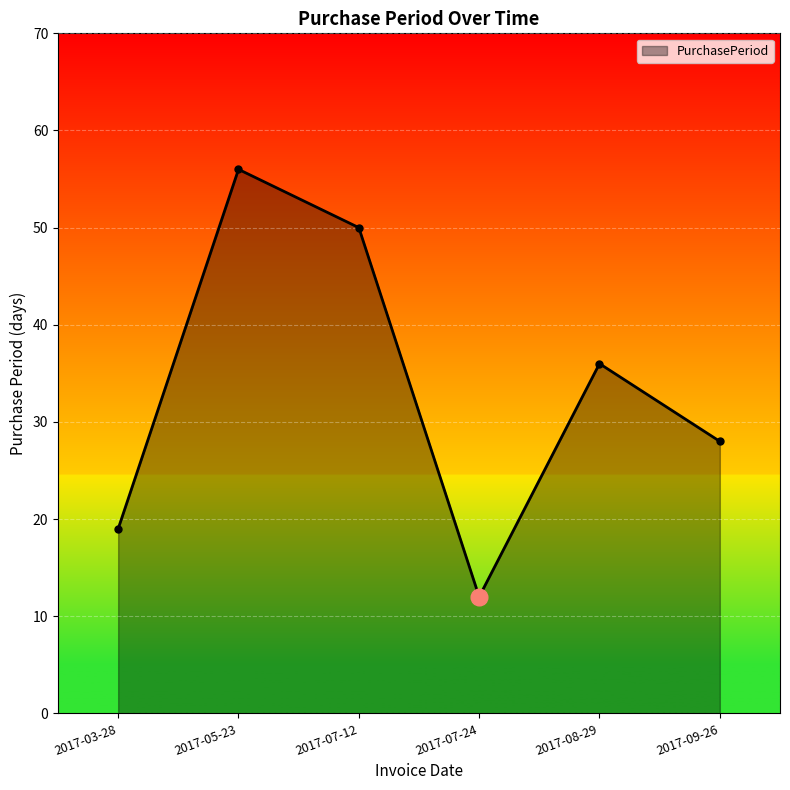

Reading left to right, list all the values displayed in this chart.

2017-03-28=19	2017-05-23=56	2017-07-12=50	2017-07-24=12	2017-08-29=36	2017-09-26=28